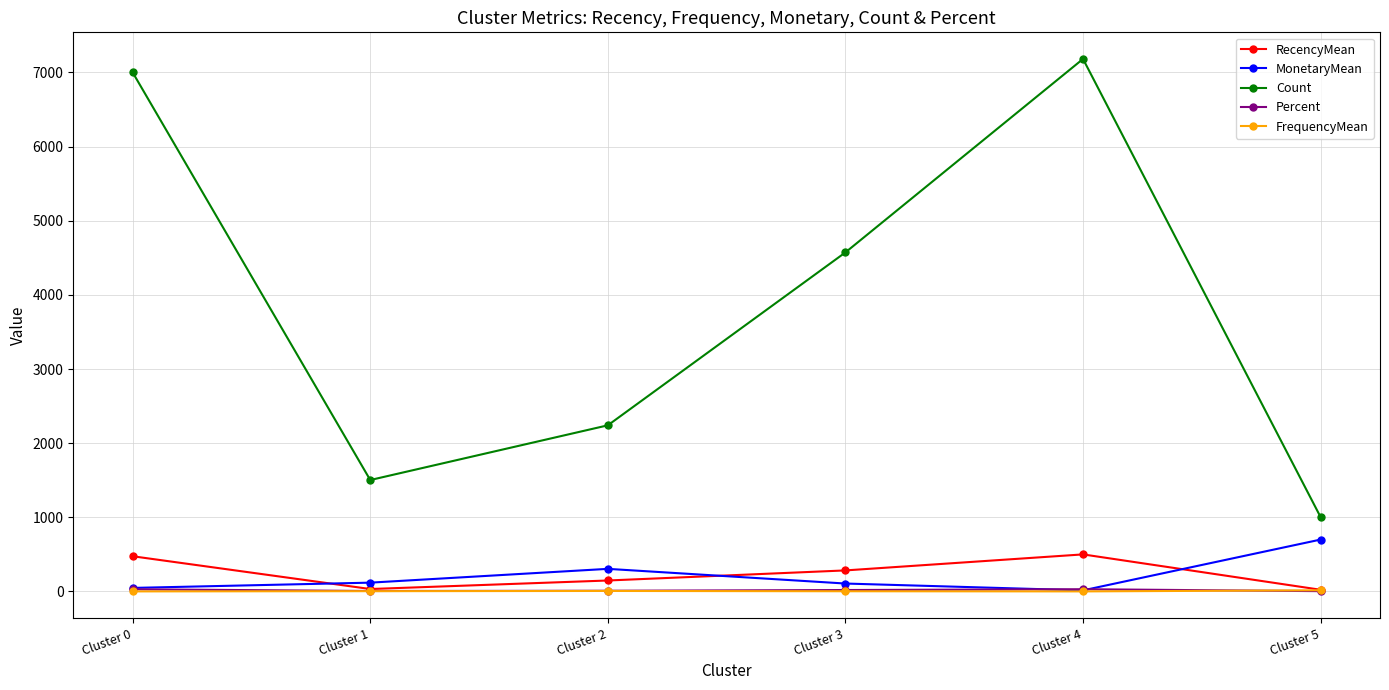

Which series has the widest spread of values?

Count